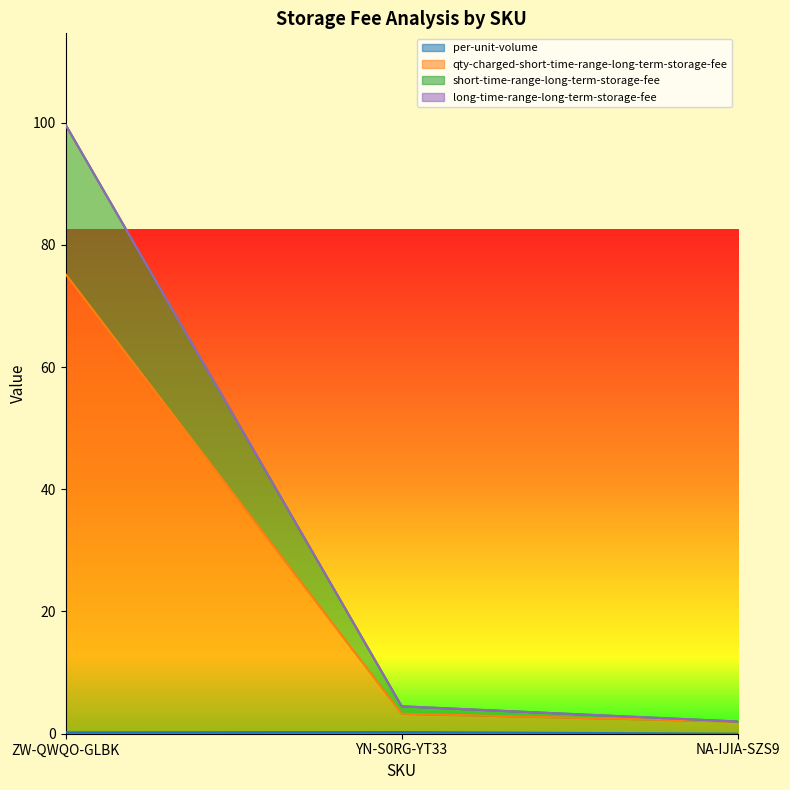

At which category is the sum across all series the highest?

ZW-QWQO-GLBK